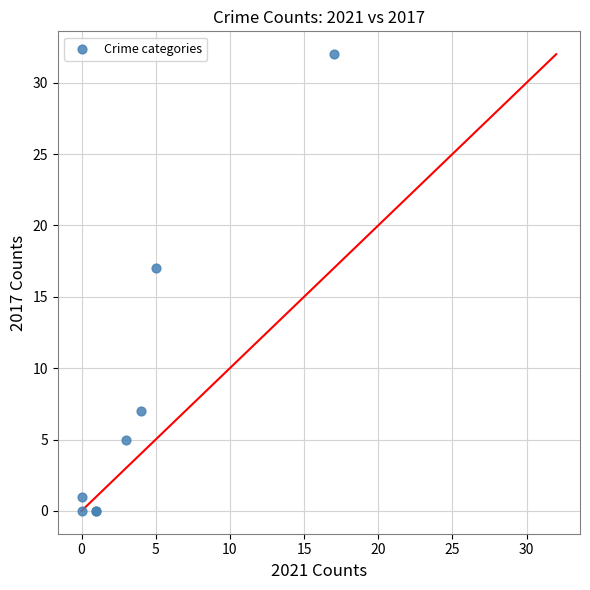

What Y value in the scatter plot is closest to 16?

17